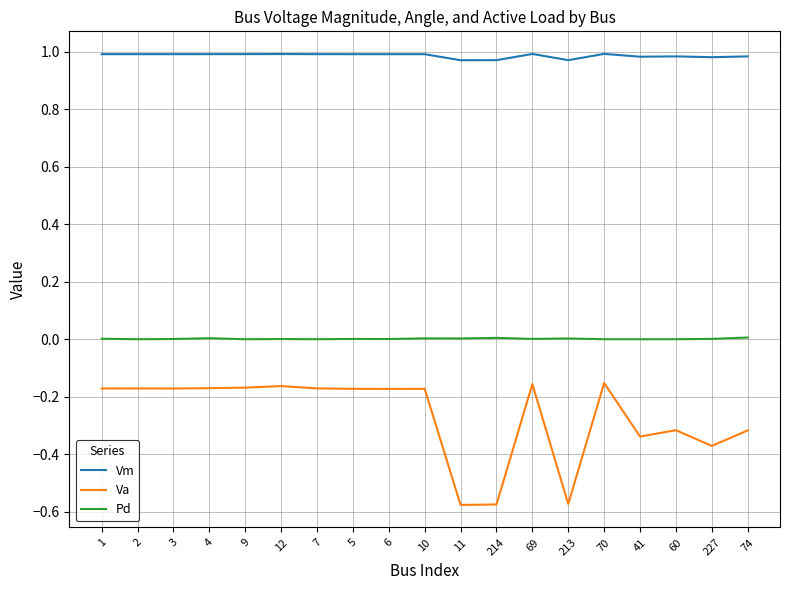

Count the Vm values in the range 0 to 1.

19